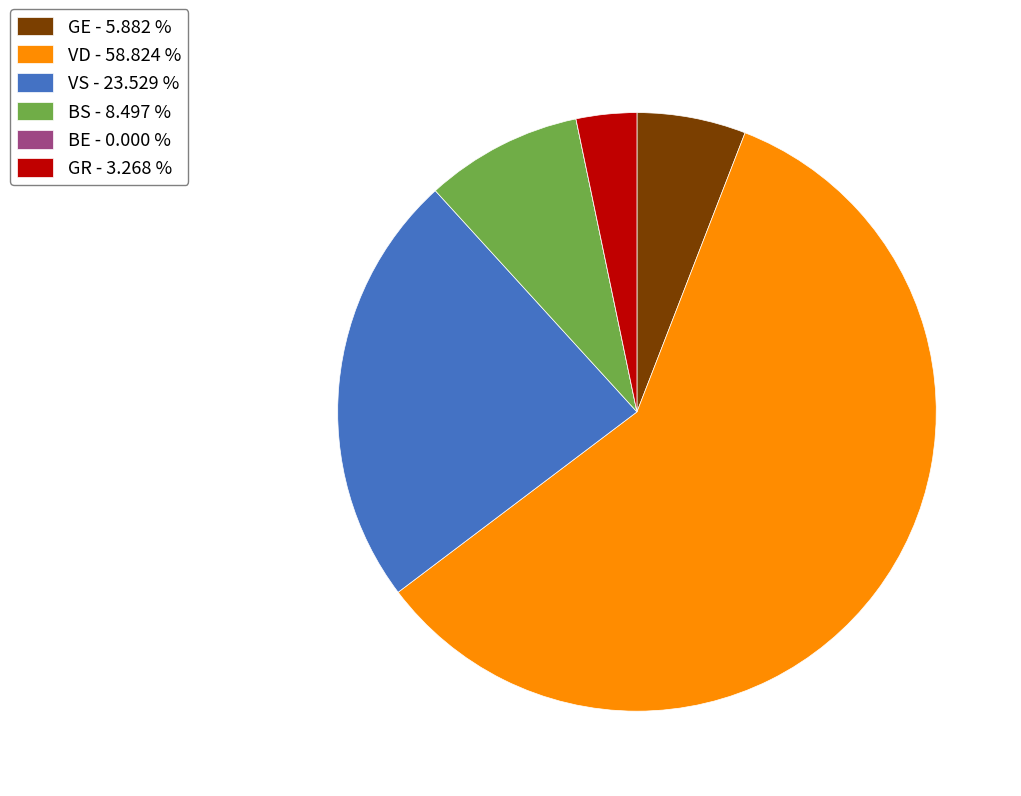

What is the largest slice in the pie chart?

VD - 58.824 %